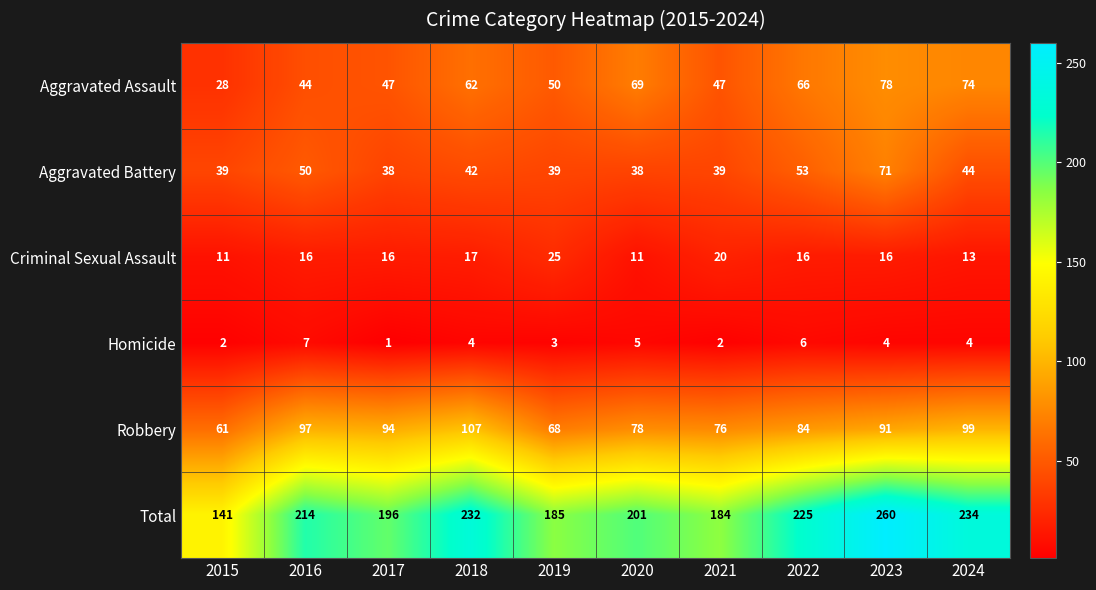

The value of Total at 2018 is 232. True or false?

True